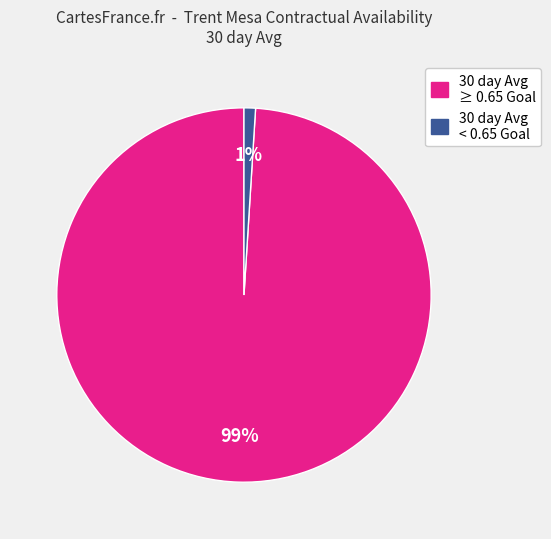

Combined, do 30 day Avg < 0.65 Goal and 30 day Avg ≥ 0.65 Goal account for over 50%?

Yes